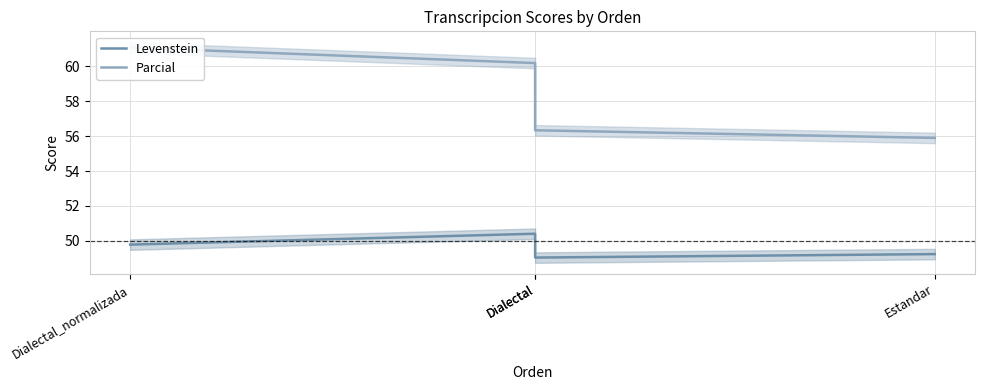

What is the label of the 2nd point from the right?

Dialectal